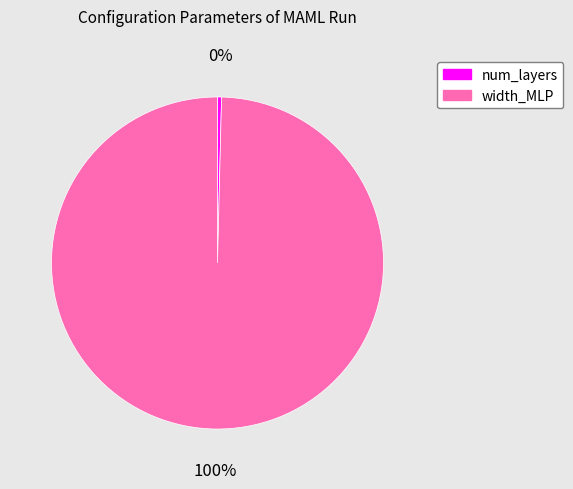

Is width_MLP the majority of the pie?

Yes